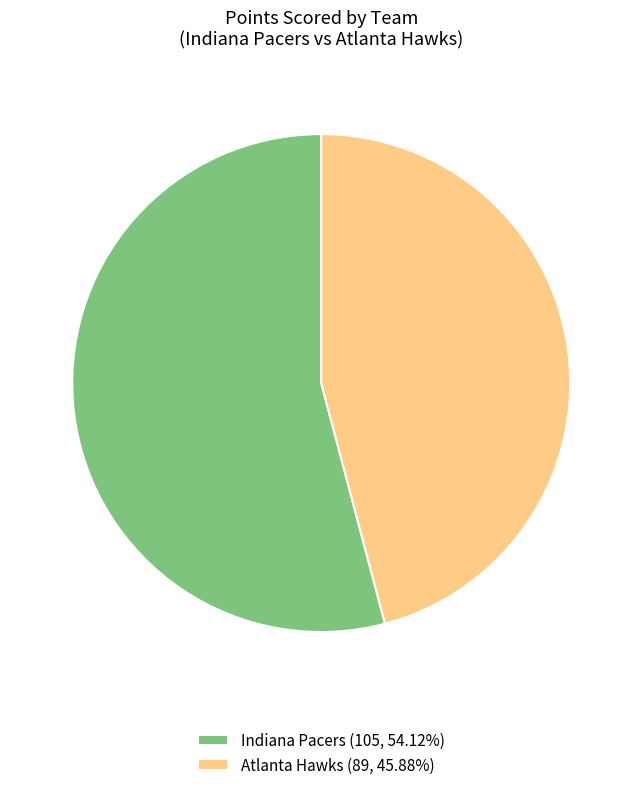

Is the sum of Atlanta Hawks (89, 45.88%) and Indiana Pacers (105, 54.12%) greater than half?

Yes